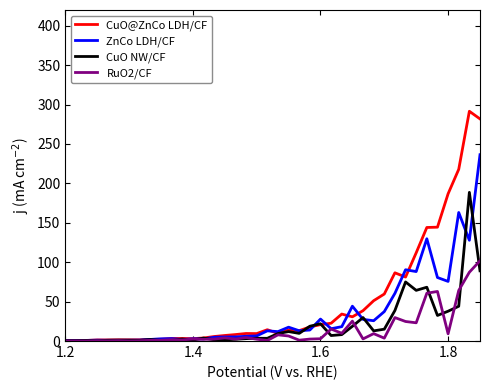

Which series has the largest range (max minus min)?

CuO@ZnCo LDH/CF